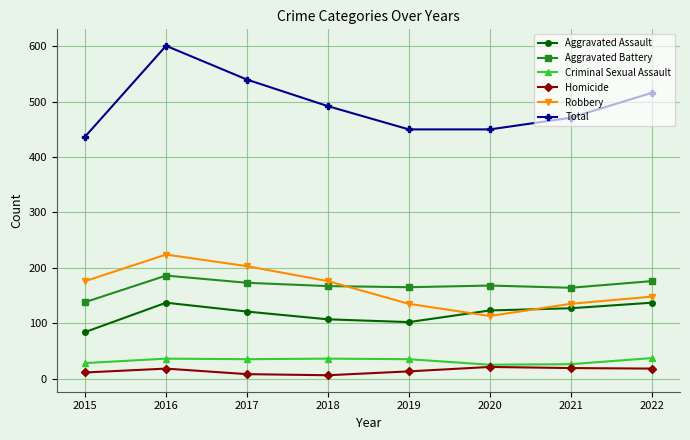

What is the difference between the maximum and minimum values in the Robbery series?

111